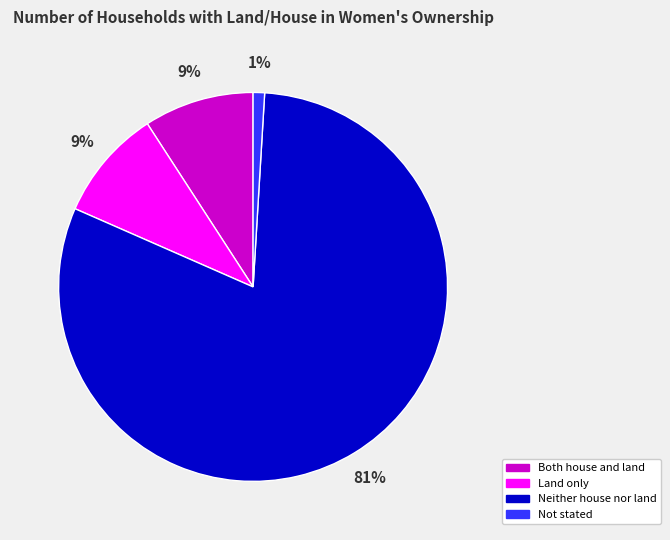

What is the largest slice in the pie chart?

Neither house nor land